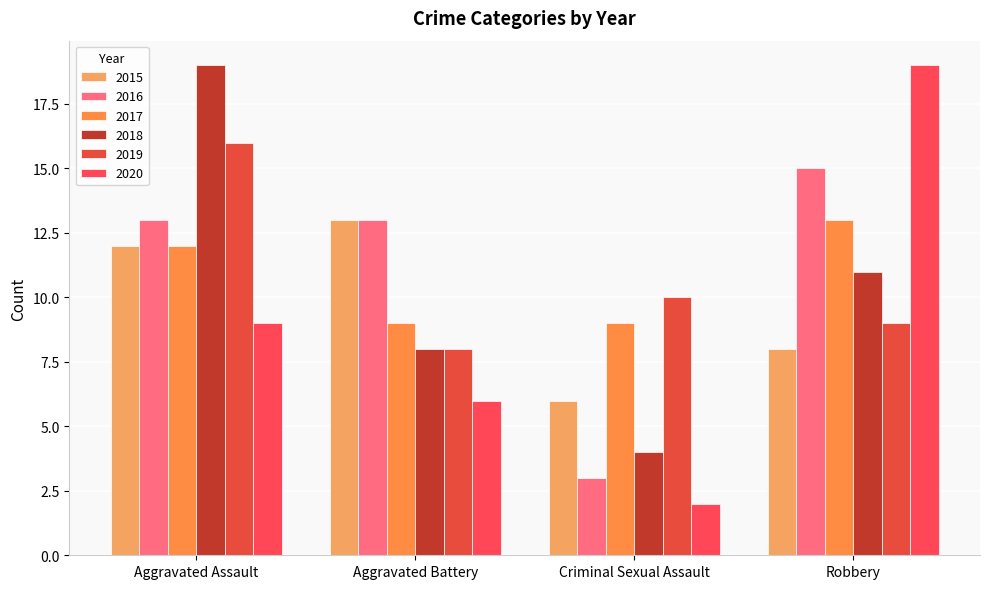

What is the difference between the second highest and second lowest values in the 2015 series?

4